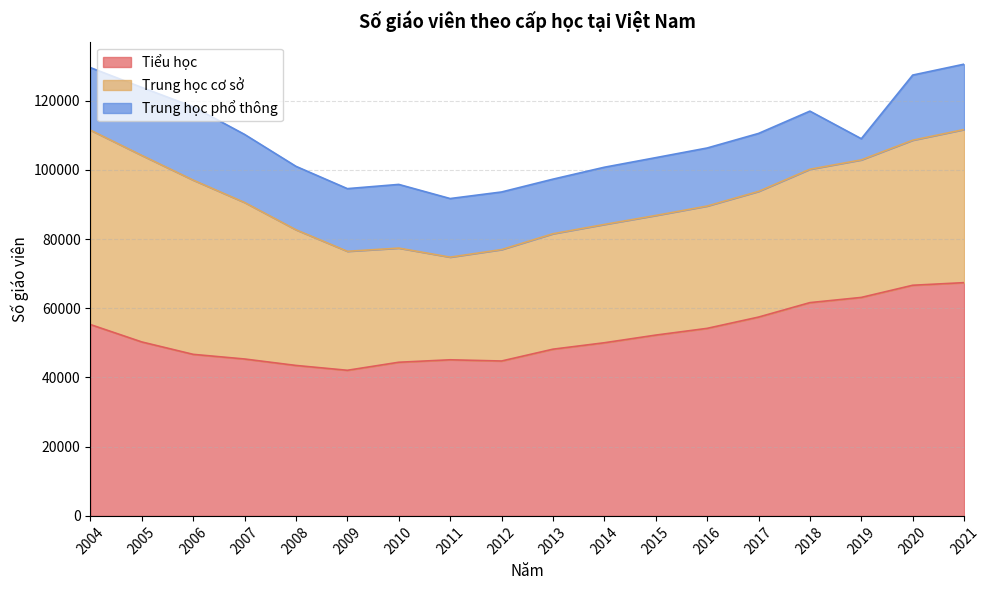

What is the sum of all Tiểu học values?

938473